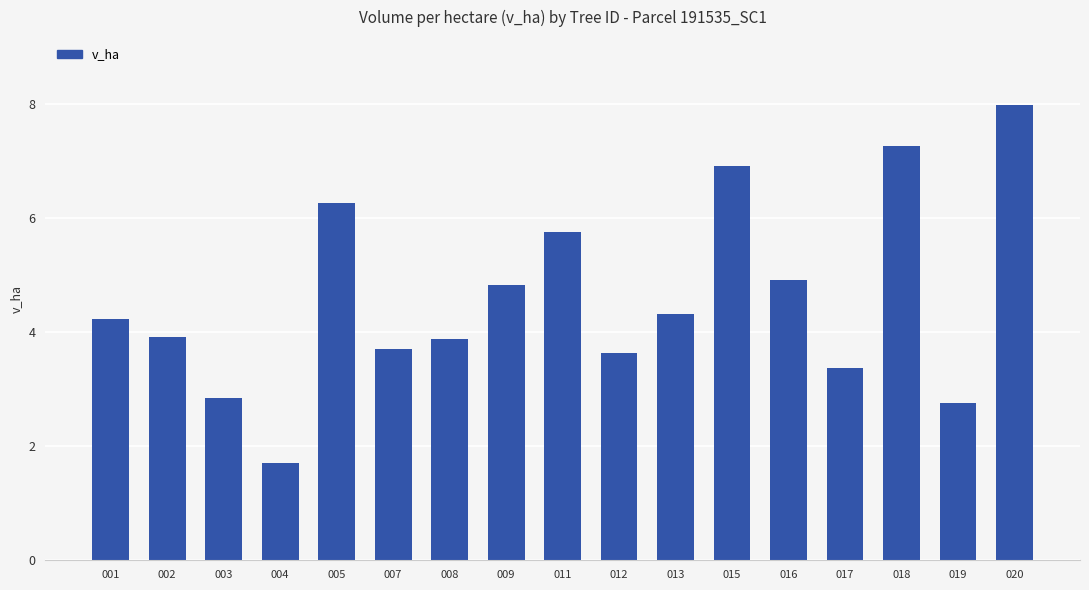

The value at 002 is 3.9. True or false?

True